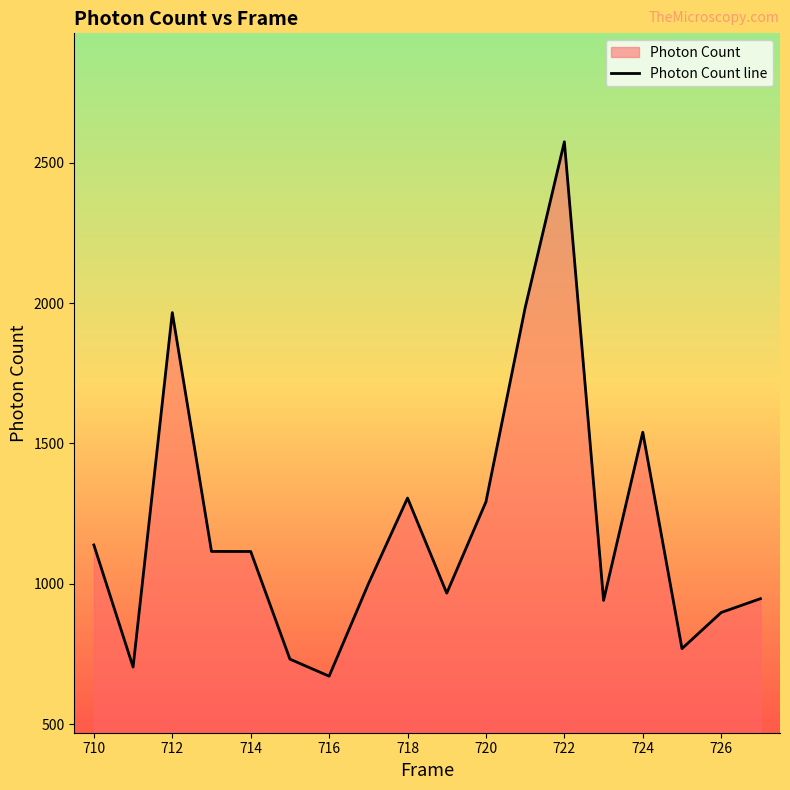

Reading right to left, extract all data points from this chart.

947.2	898.0	769.5	1540.0	941.1	2574.5	1983.4	1292.3	966.9	1305.7	999.6	671.2	732.0	1115.3	1115.5	1966.0	703.6	1138.5